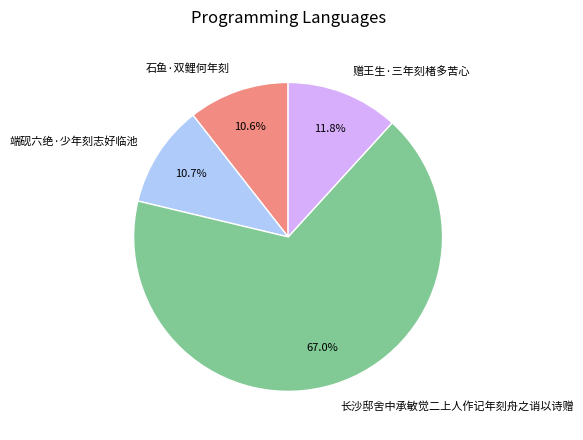

The 端砚六绝·少年刻志好临池 slice represents 11% of the pie. True or false?

True